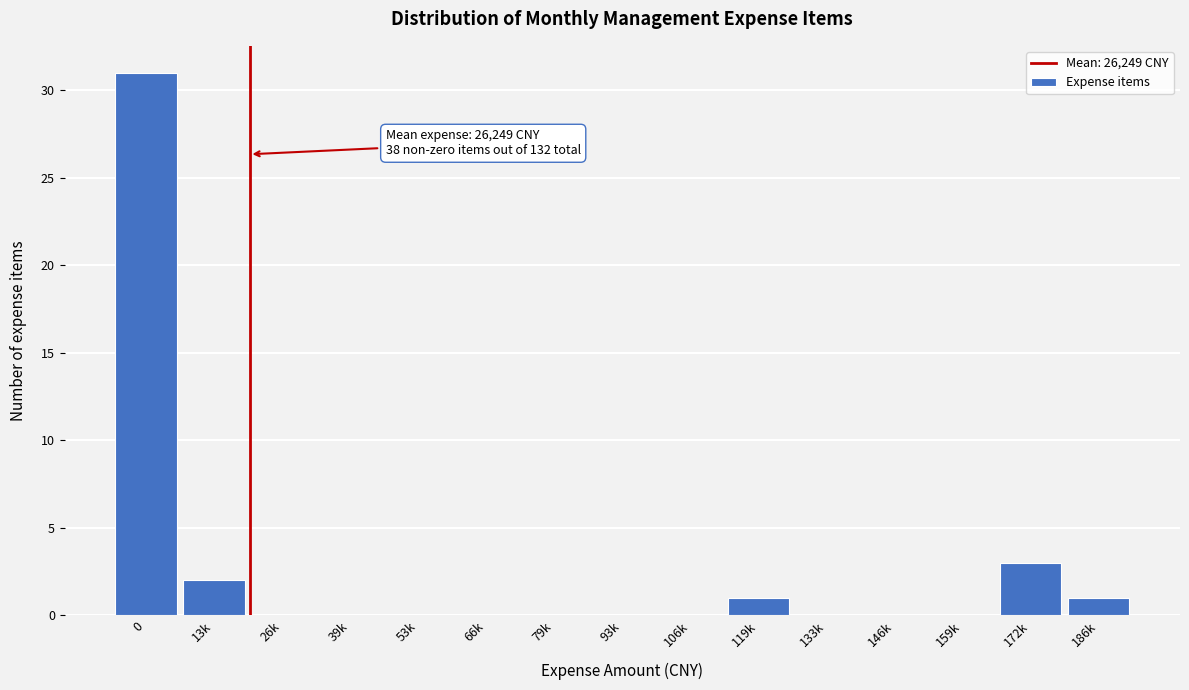

Reading left to right, extract all data points from this chart.

0=31	13k=2	26k=0	39k=0	53k=0	66k=0	79k=0	93k=0	106k=0	119k=1	133k=0	146k=0	159k=0	172k=3	186k=1